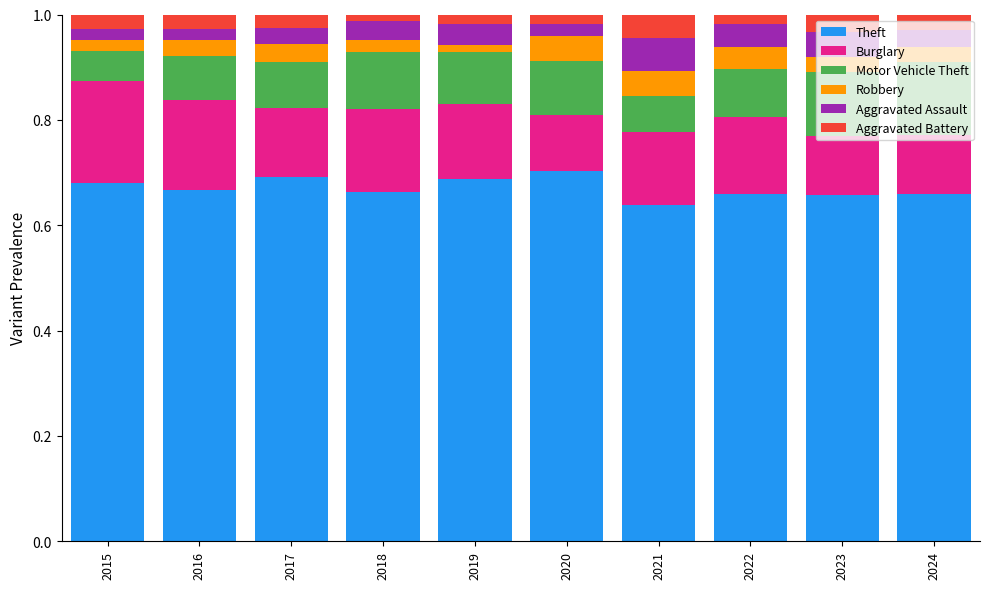

At which label does Theft reach its minimum?

2021